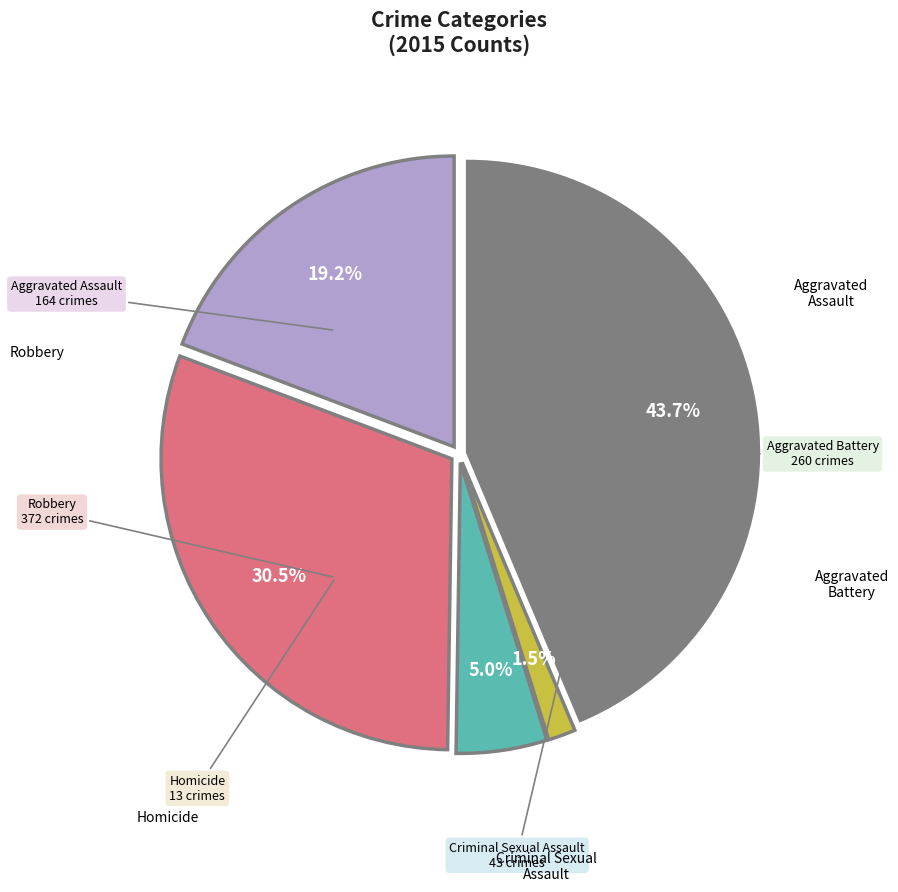

How many slices are in this pie chart?

5